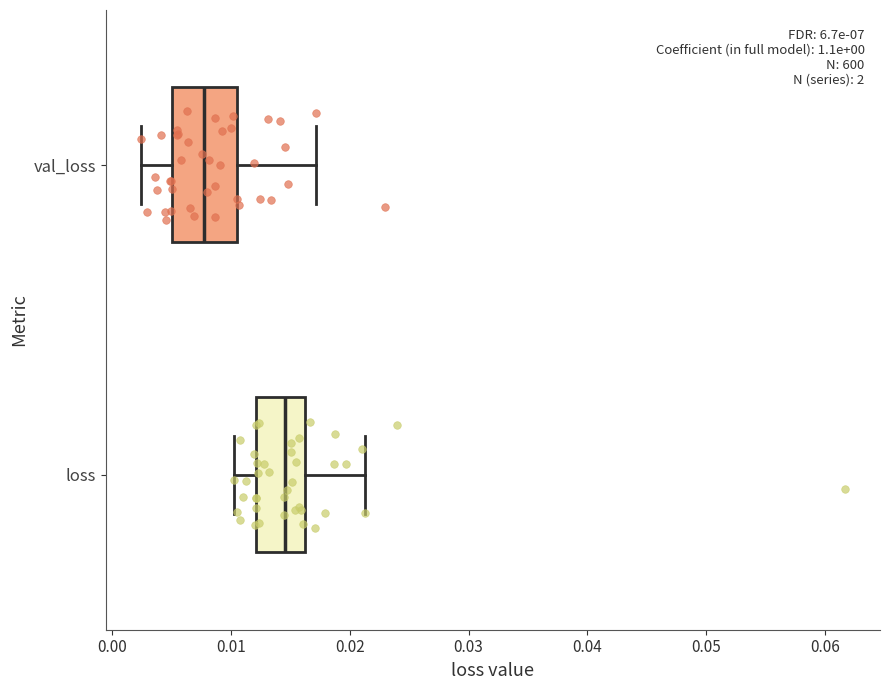

Reading bottom to top, read every box against the x-axis: the position of its median line, the range the box covers, and the ends of its whiskers. The values are not printed on the chart, so give them approximately, as read against the axis.

loss: median 0.015, box 0.012 to 0.016, whiskers 0.010 to 0.021
val_loss: median 0.008, box 0.005 to 0.011, whiskers 0.002 to 0.017